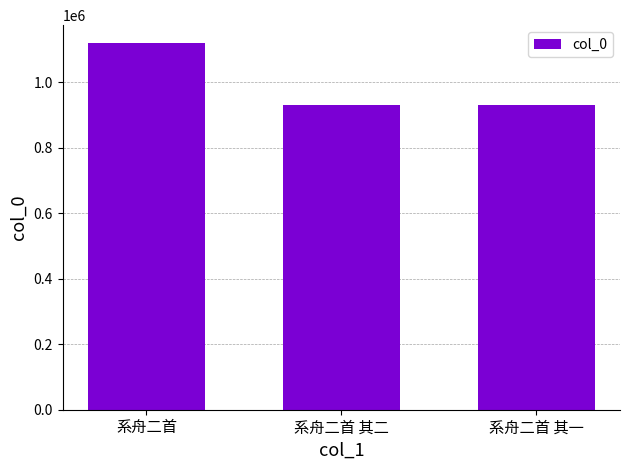

What is the change in value from 系舟二首 其二 to 系舟二首 其一?

+1